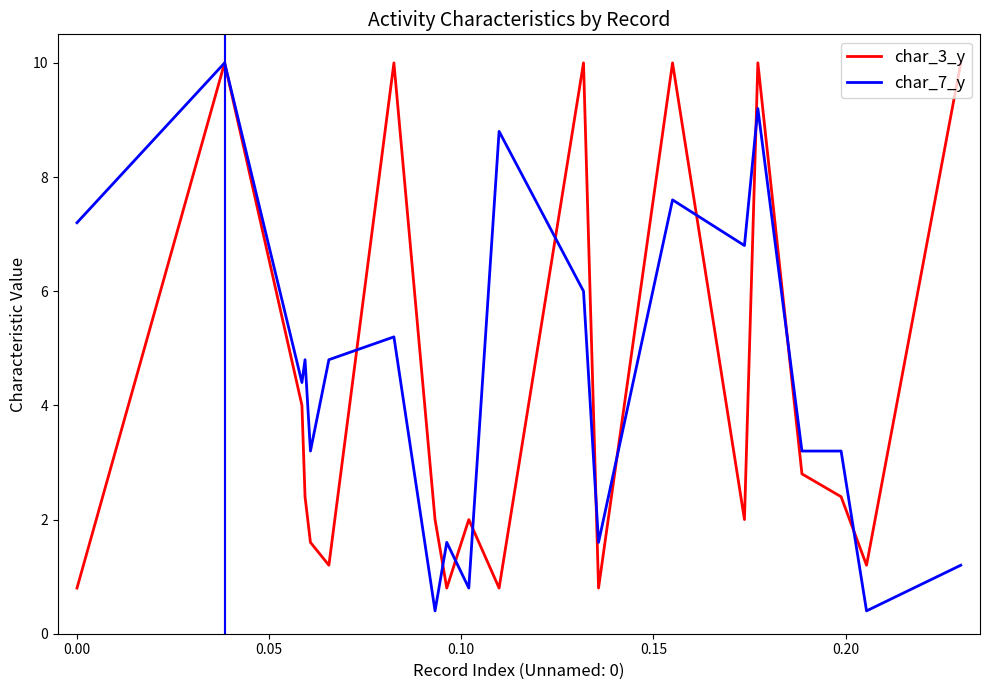

What is the smallest value displayed?

0.4